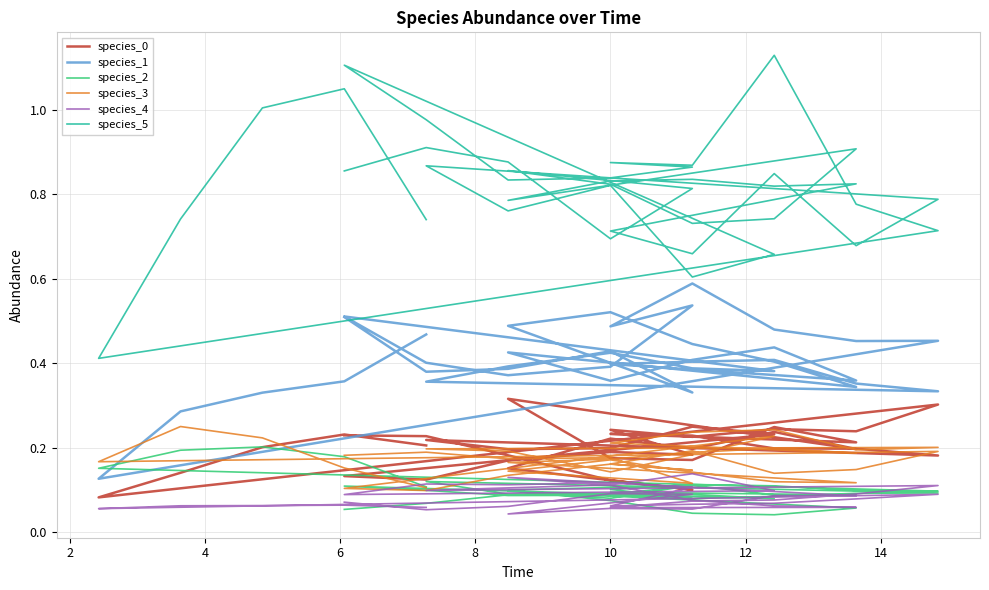

Where is the first local minimum for species_4?

2